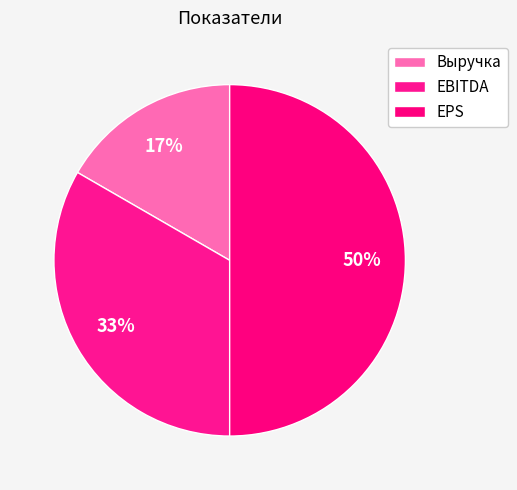

What is the ratio of the value at Выручка to the value at EBITDA?

0.5